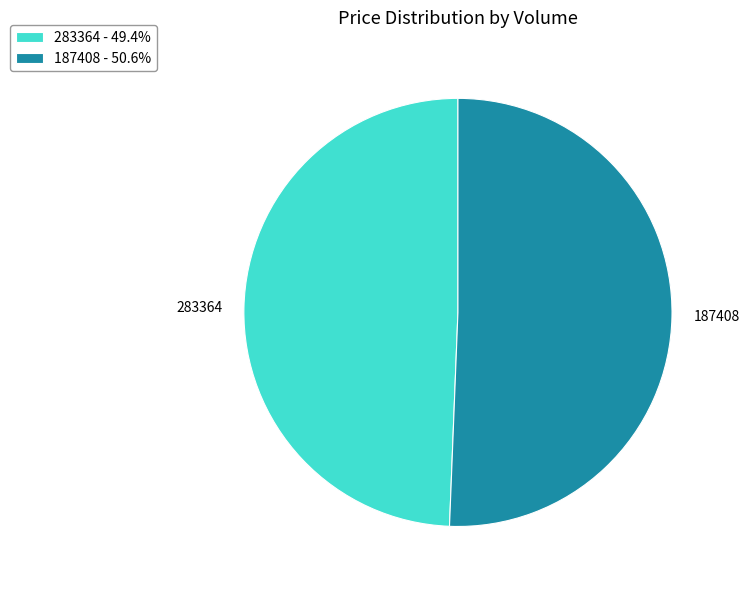

Combined, do 283364 and 187408 account for over 50%?

Yes